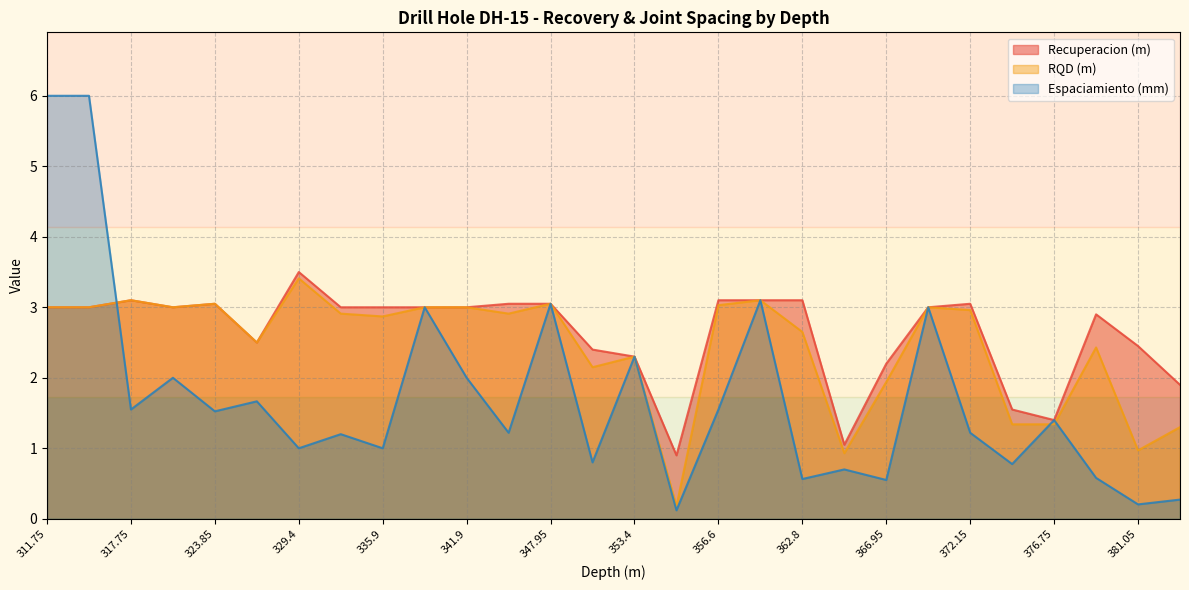

Is it true that RQD (m) equals 1.9 at 366.95?

True